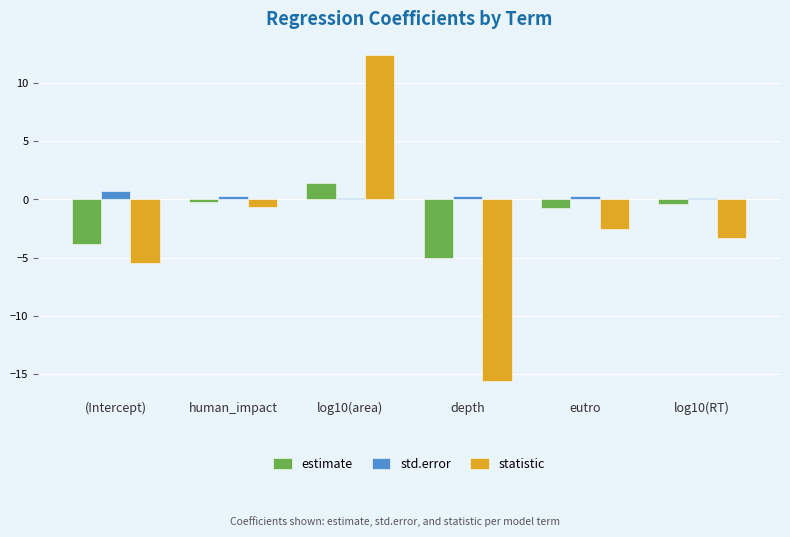

What is the approximate value of std.error at (Intercept)?

0.7